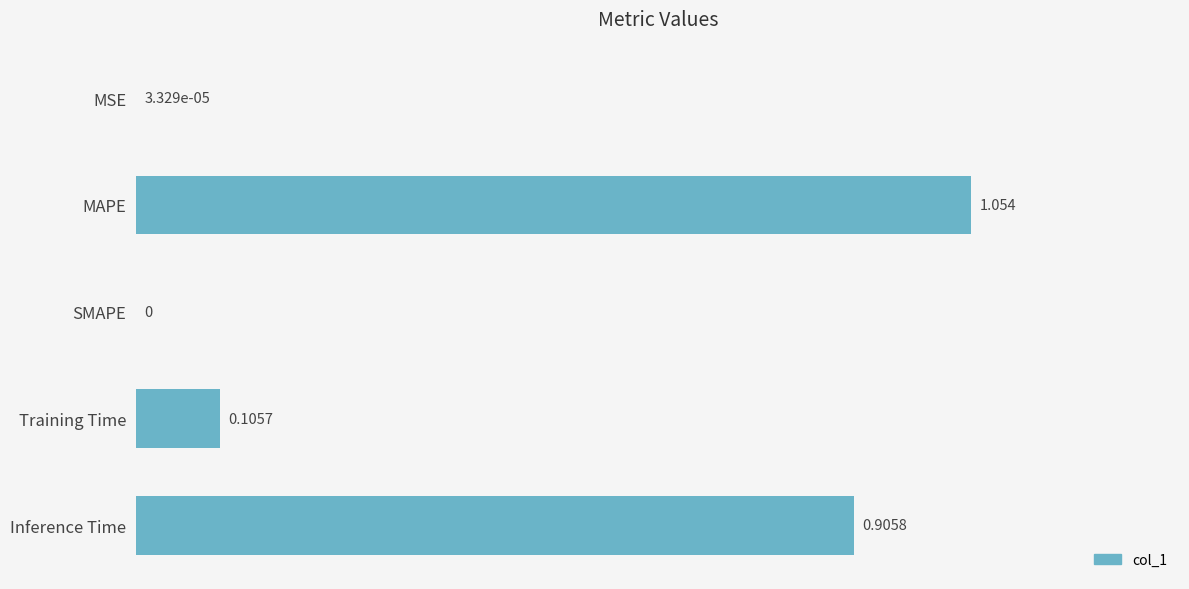

Are the bars horizontal?

Yes